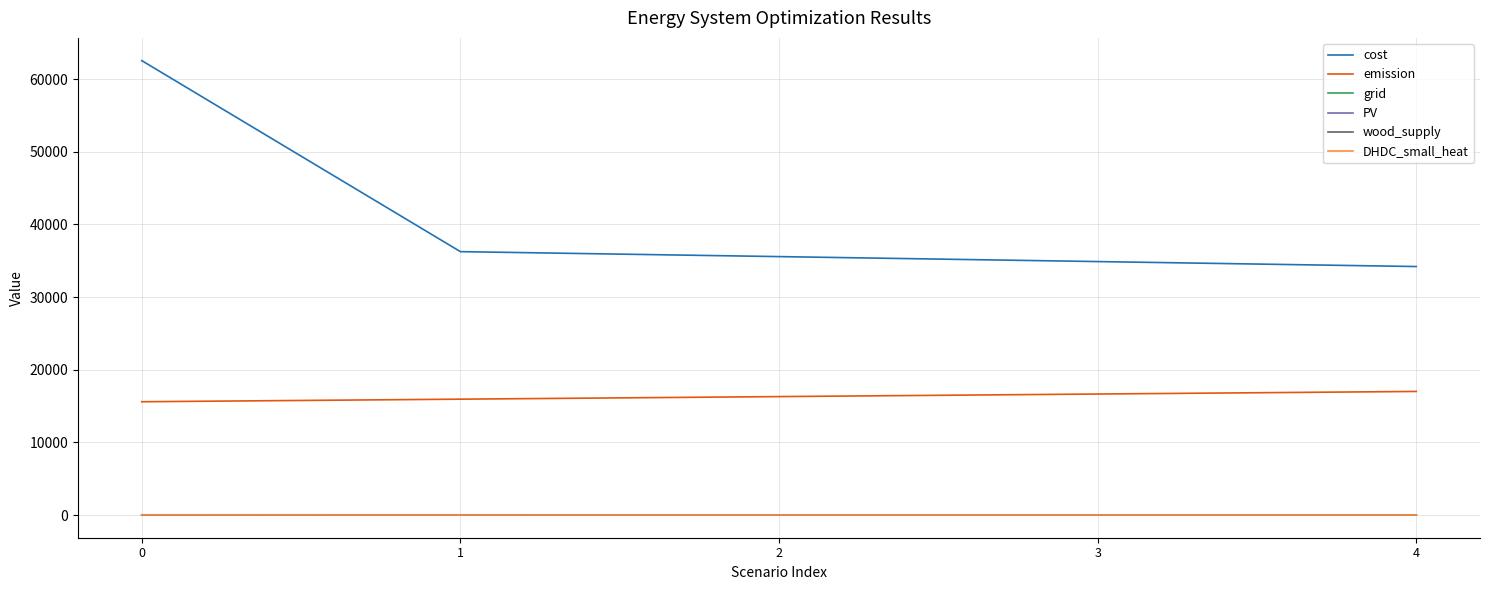

Between 0 and 1, which series saw the biggest shift?

cost